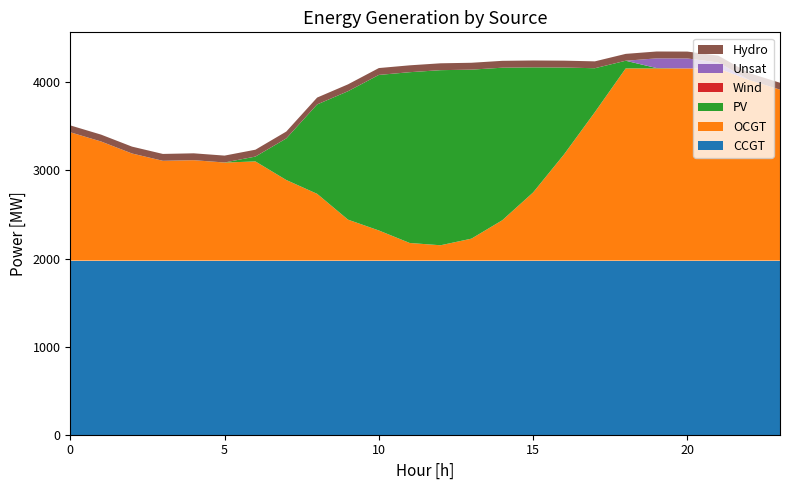

Reading left to right, what are all the values shown in this chart?

CCGT: 0=1977	1=1977	2=1977	3=1977	4=1977	5=1977	6=1977	7=1977	8=1977	9=1977	10=1977	11=1977	12=1977	13=1977	14=1977	15=1977	16=1977	17=1977	18=1977	19=1977	20=1977	21=1977	22=1977	23=1977
OCGT: 0=1457	1=1352	2=1216	3=1133	4=1140	5=1113	6=1126	7=915	8=758	9=465	10=342	11=200	12=174	13=249	14=458	15=774	16=1205	17=1685	18=2182	19=2182	20=2182	21=2182	22=2051	23=1941
PV: 0=0	1=0	2=0	3=0	4=0	5=1	6=55	7=472	8=1015	9=1458	10=1766	11=1939	12=1988	13=1919	14=1732	15=1420	16=987	17=499	18=87	19=4	20=0	21=0	22=0	23=0
Wind: 0=0	1=0	2=0	3=0	4=0	5=0	6=0	7=0	8=0	9=0	10=0	11=0	12=0	13=0	14=0	15=0	16=0	17=0	18=0	19=0	20=0	21=0	22=0	23=0
Unsat: 0=0	1=0	2=0	3=0	4=0	5=0	6=0	7=0	8=0	9=0	10=0	11=0	12=0	13=0	14=0	15=0	16=0	17=0	18=0	19=110	20=113	21=67	22=0	23=0
Hydro: 0=78	1=78	2=78	3=78	4=78	5=78	6=78	7=78	8=78	9=78	10=78	11=78	12=78	13=78	14=78	15=78	16=78	17=78	18=78	19=78	20=78	21=78	22=78	23=78